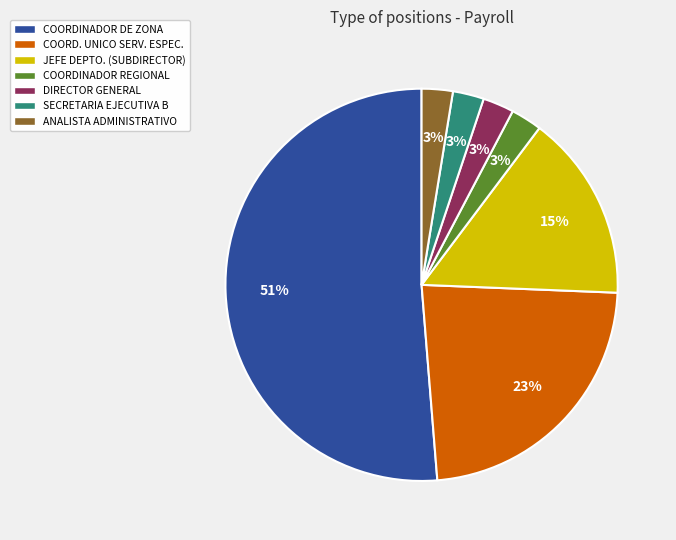

To the nearest percent, what is the average slice percentage?

14%